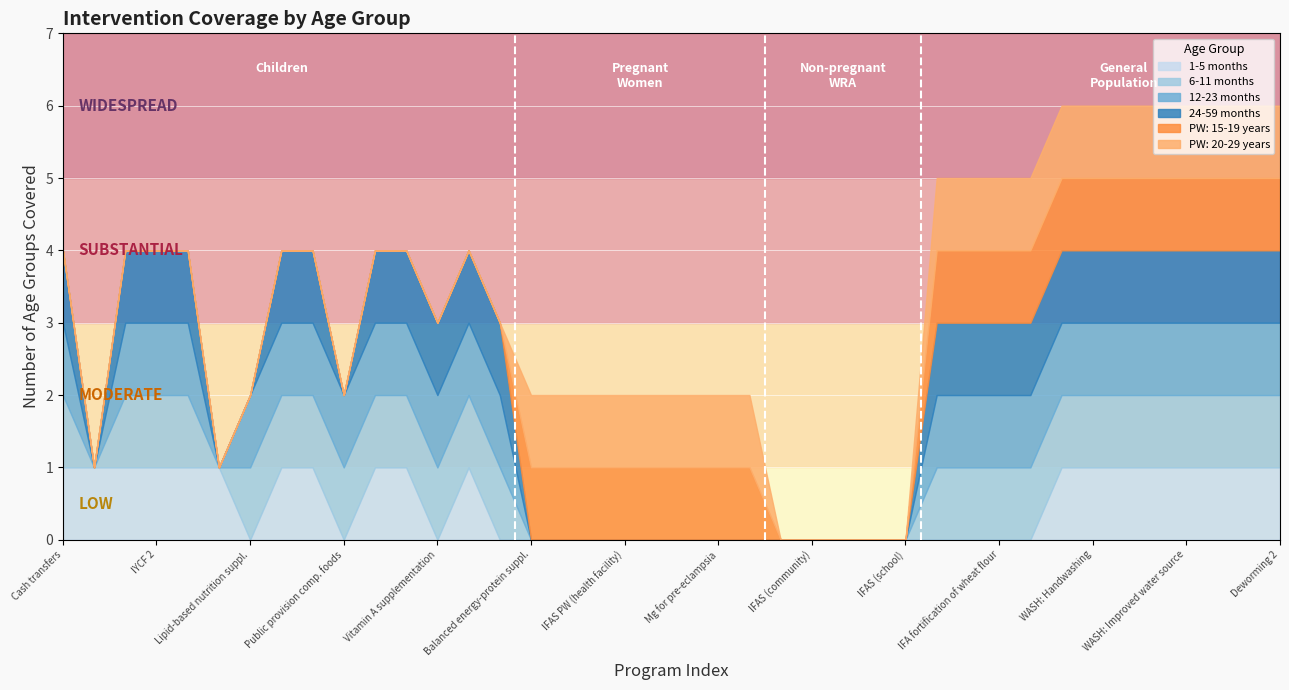

Is the value of 24-59 months at 36 greater than the value of PW: 20-29 years at 8?

Yes